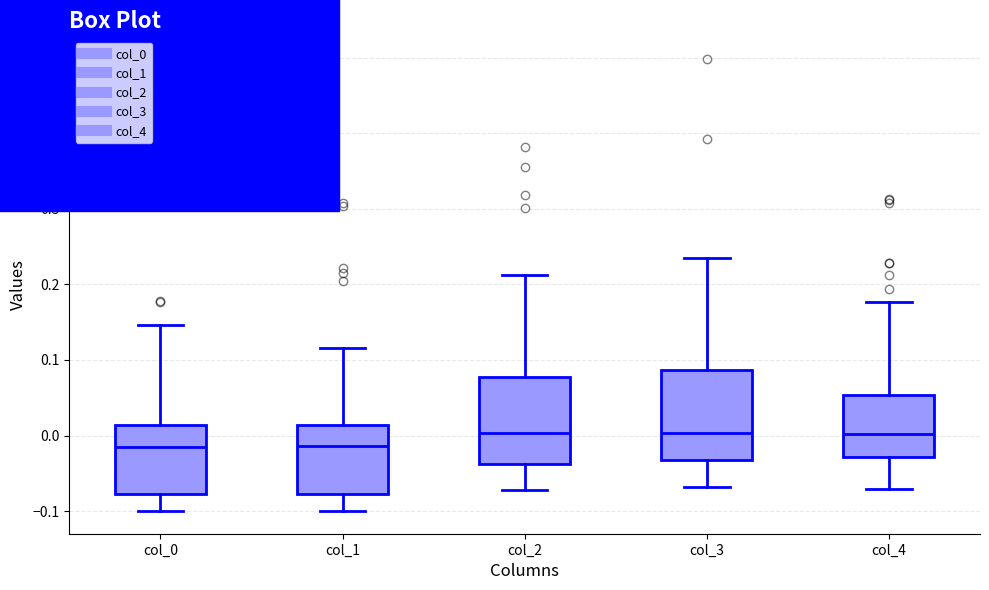

Reading left to right, read every box against the y-axis: the position of its median line, the range the box covers, and the ends of its whiskers. The values are not printed on the chart, so give them approximately, as read against the axis.

col_0: median -0.01, box -0.08 to 0.01, whiskers -0.10 to 0.15
col_1: median -0.01, box -0.08 to 0.01, whiskers -0.10 to 0.12
col_2: median 0.00, box -0.04 to 0.08, whiskers -0.07 to 0.21
col_3: median 0.00, box -0.03 to 0.09, whiskers -0.07 to 0.24
col_4: median 0.00, box -0.03 to 0.05, whiskers -0.07 to 0.18